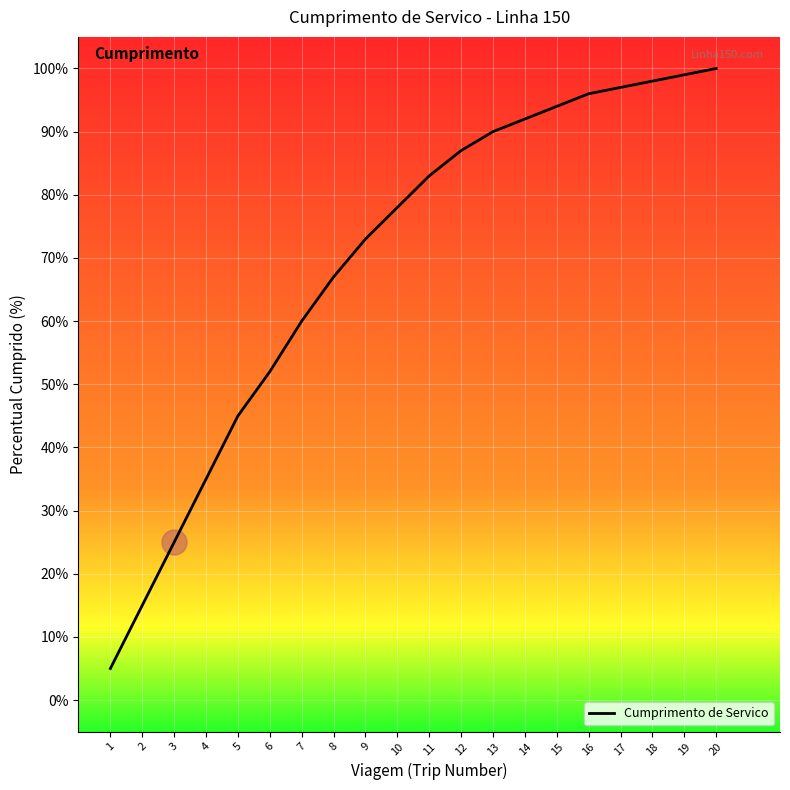

Reading right to left, transcribe all the data shown in this chart.

20=100	19=99	18=98	17=97	16=96	15=94	14=92	13=90	12=87	11=83	10=78	9=73	8=67	7=60	6=52	5=45	4=35	3=25	2=15	1=5